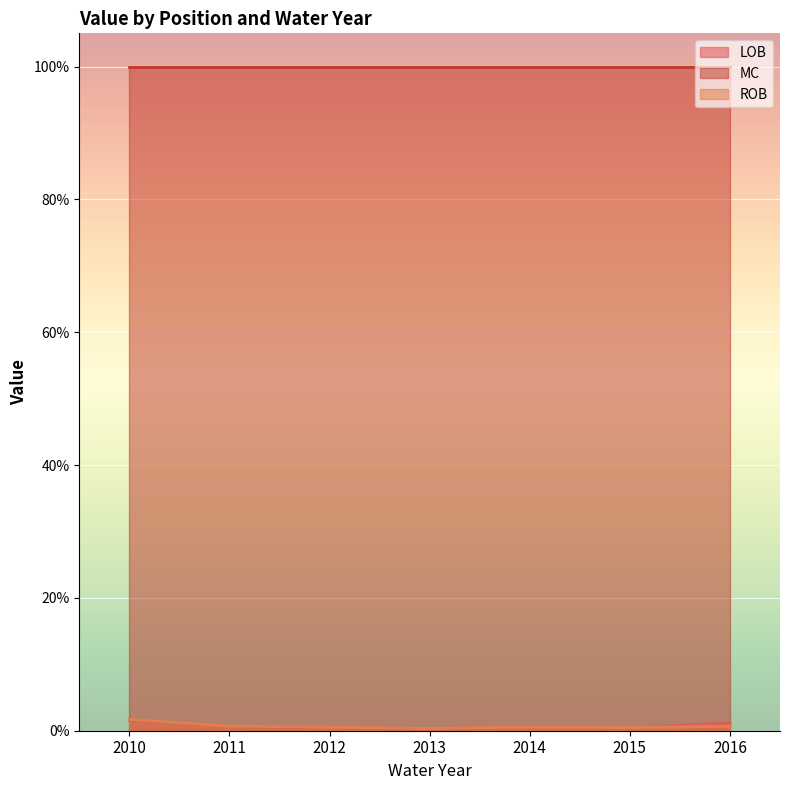

At which label does LOB reach its minimum?

2013